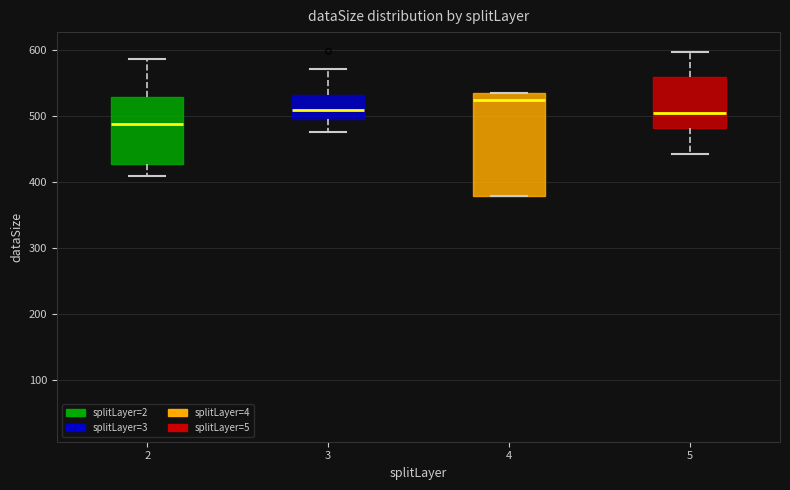

Where is the upper edge of the box at x = 3 on the y-axis? The values are not printed on the chart, so give them approximately, as read against the axis.

530